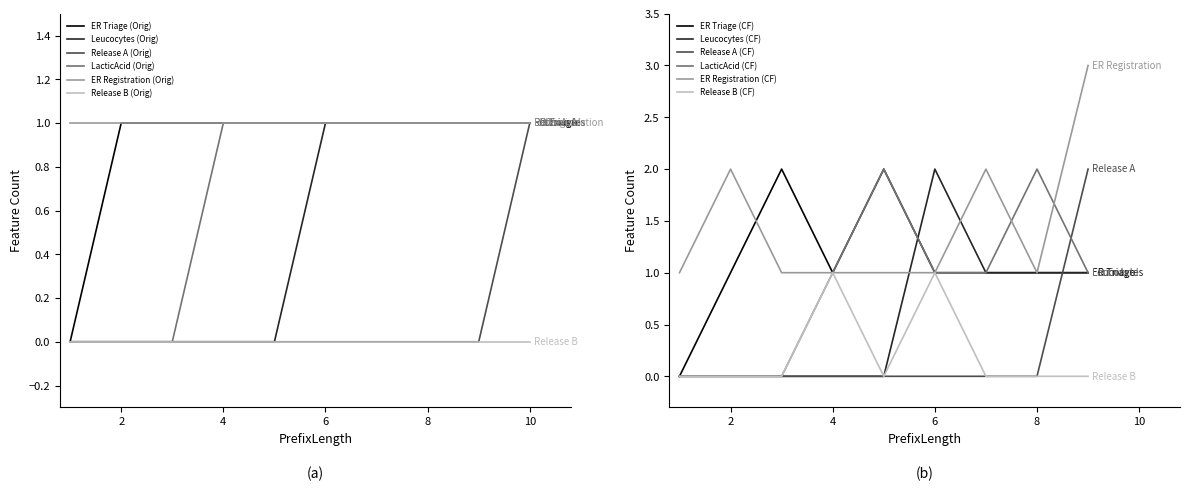

What is the sum of the LacticAcid (Orig) values at 9 and 10?

2